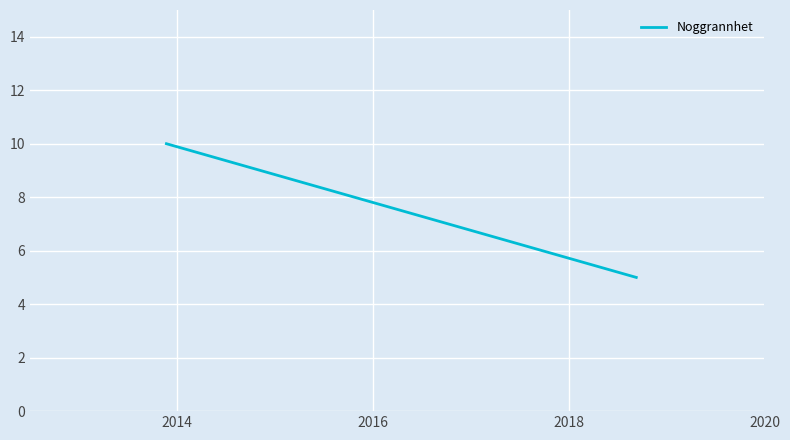

What is the value of the 1st point from the left?

10